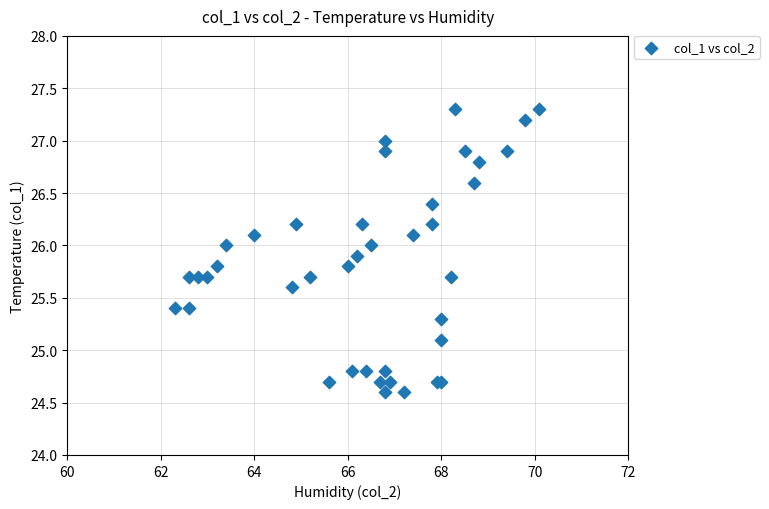

What Y value in the scatter plot is closest to 25?

25.1